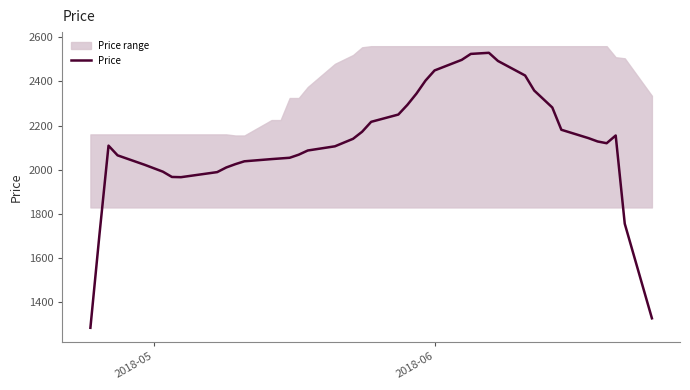

Reading left to right, what are all the values shown in this chart?

1283	1706	2109	2065	2022	1991	1967	1966	1989	2010	2025	2038	2048	2051	2054	2068	2087	2106	2140	2172	2217	2250	2294	2345	2404	2450	2498	2525	2530	2493	2427	2359	2282	2181	2143	2128	2120	2155	1755	1326